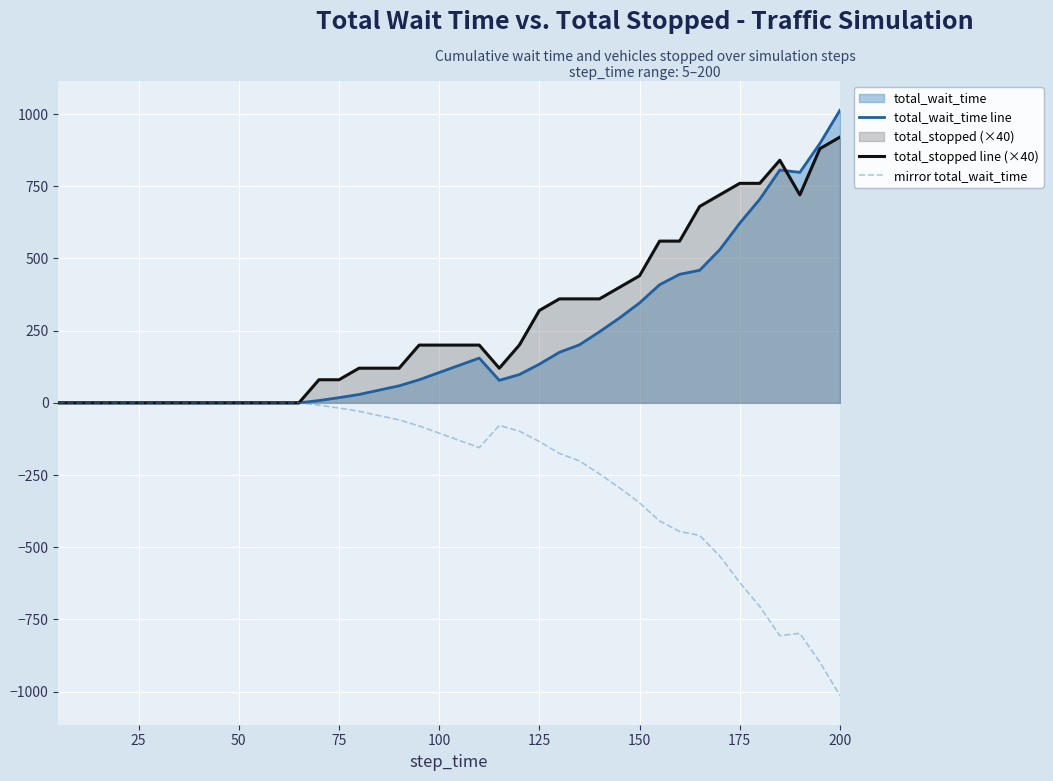

List the series in order of their peak value, lowest first.

mirror total_wait_time, total_stopped line (×40), total_wait_time line